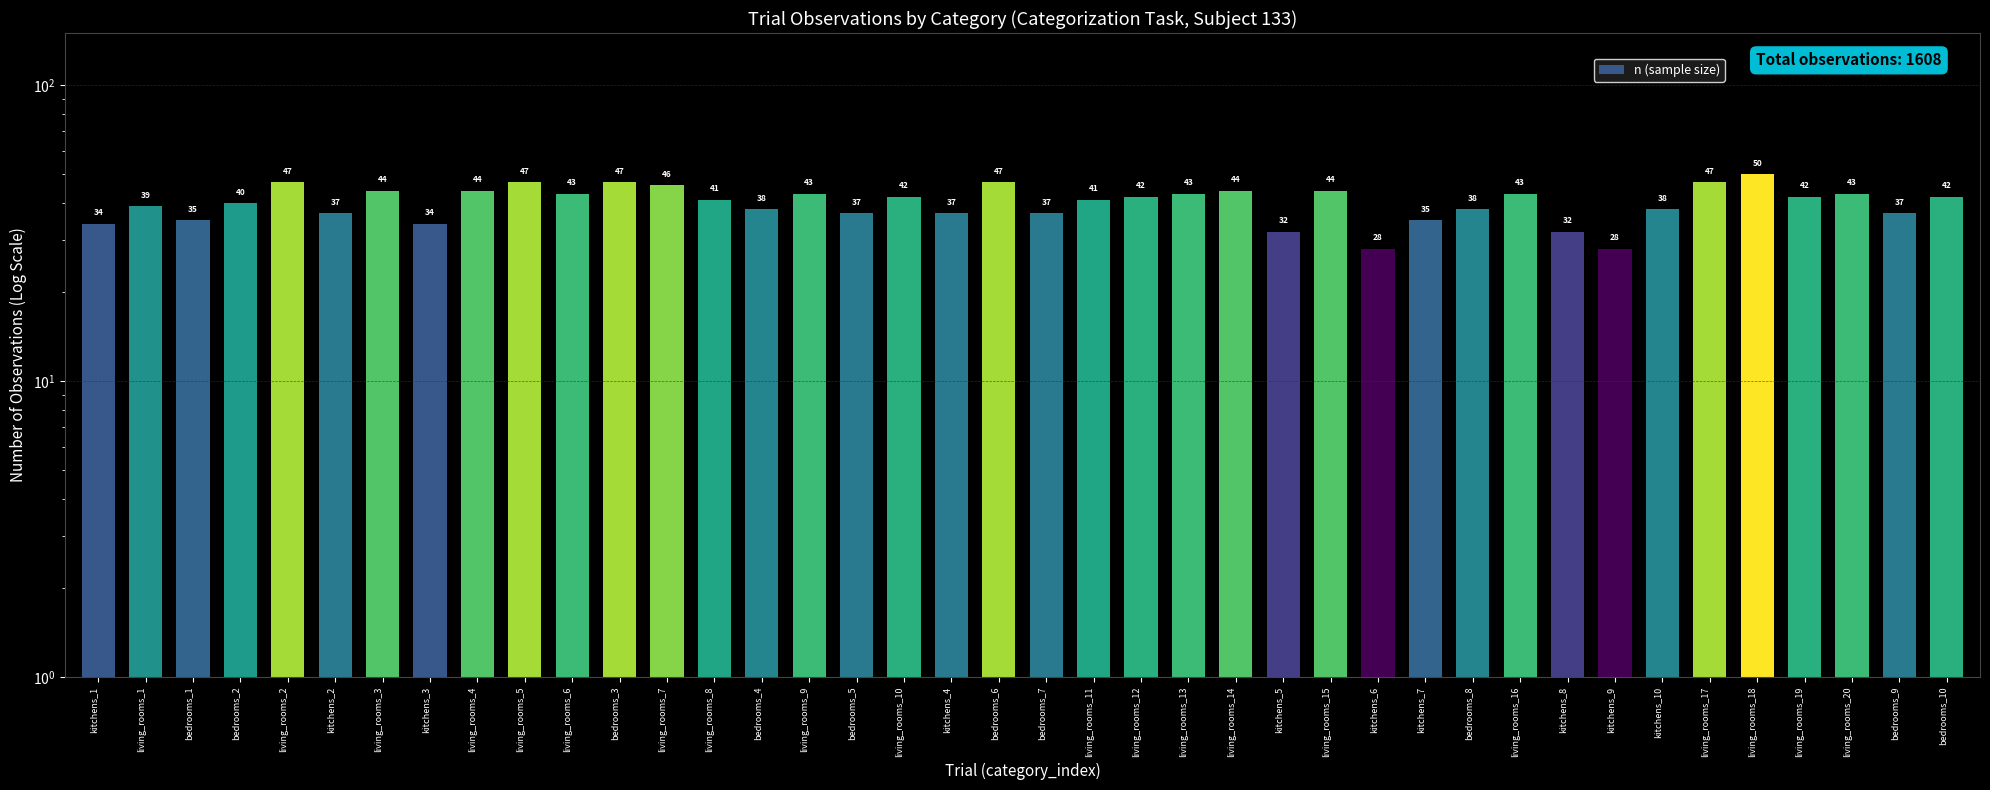

What is the sum of all values?

1608